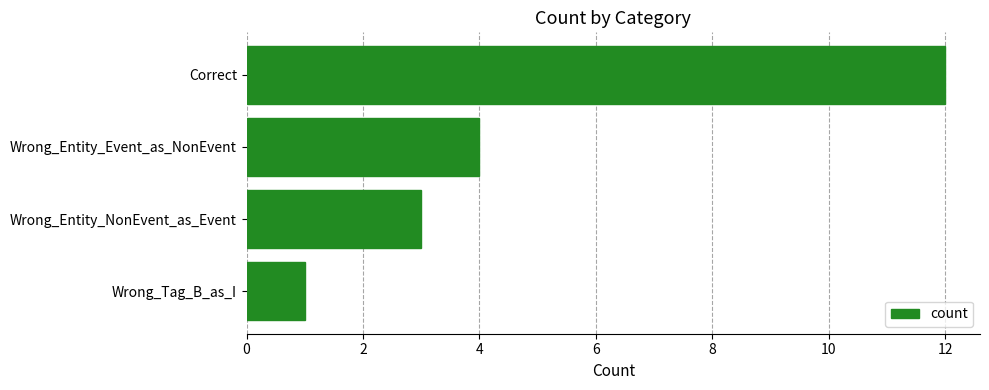

Which label corresponds to the smallest value in the chart?

Wrong_Tag_B_as_I